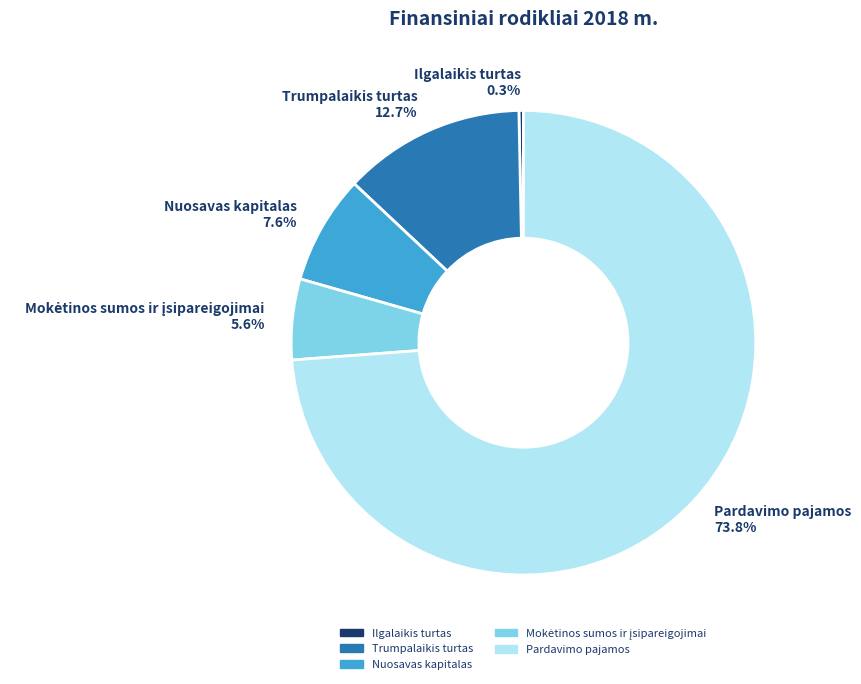

How much of the chart is everything except Pardavimo pajamos?

26.2%